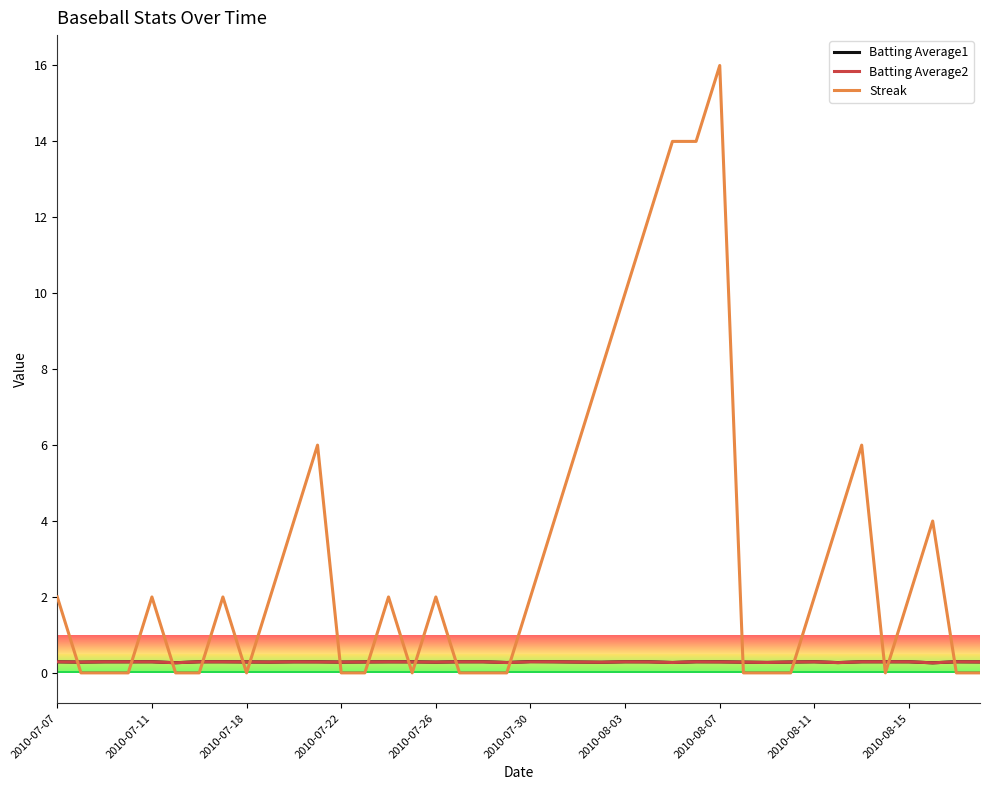

Which series has the widest spread of values?

Streak